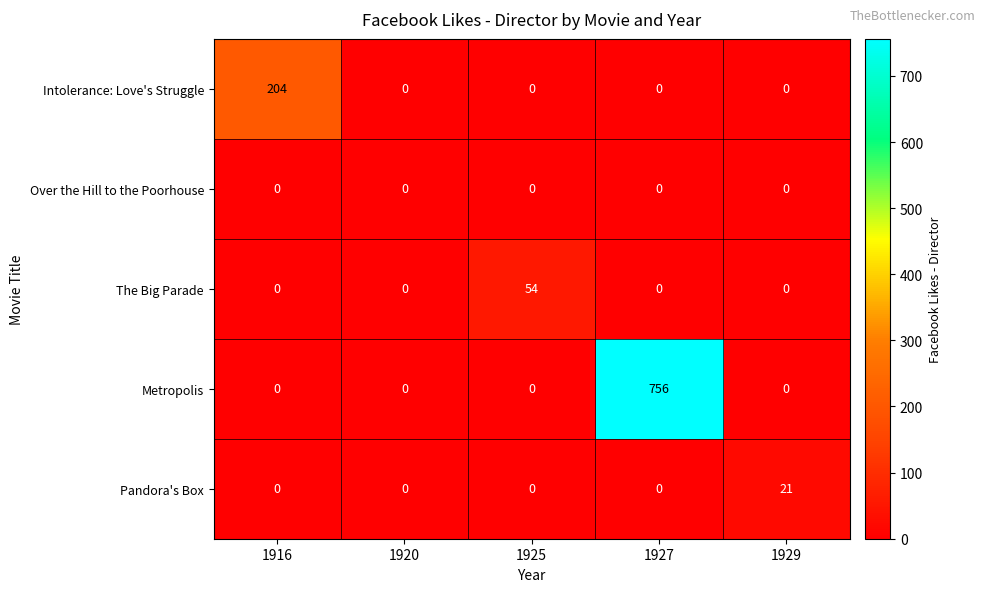

What is the maximum value for The Big Parade?

54